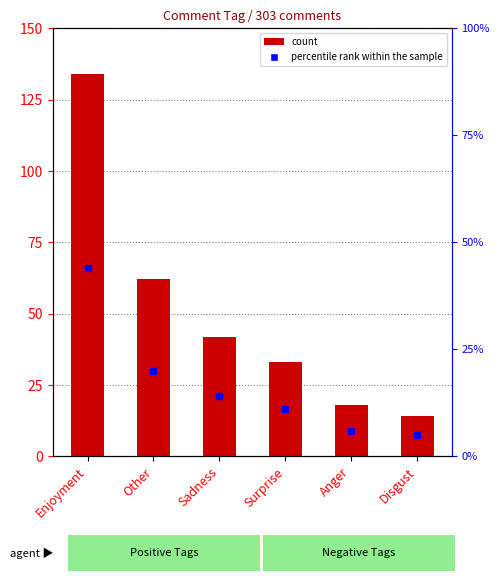

At which category is the sum across all series the highest?

Enjoyment